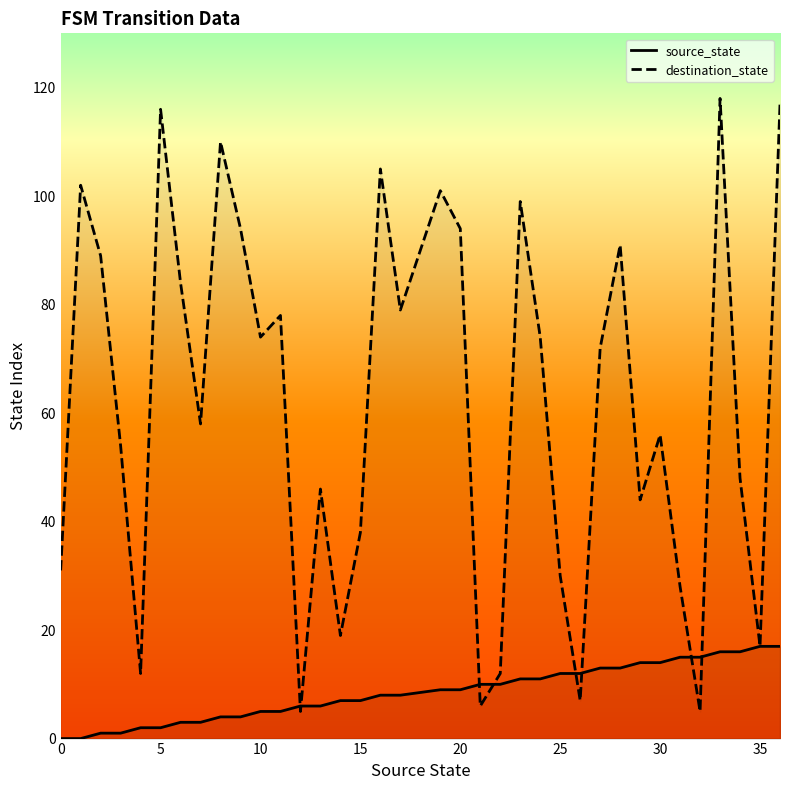

Is it true that source_state equals 7 at 9?

False